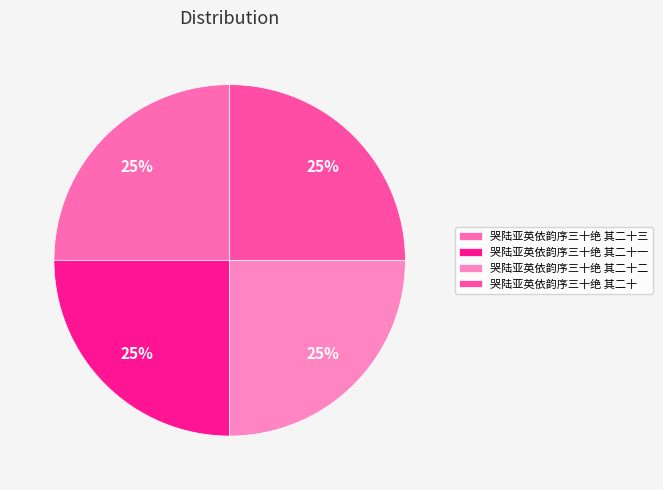

Count the number of slices in the pie.

4